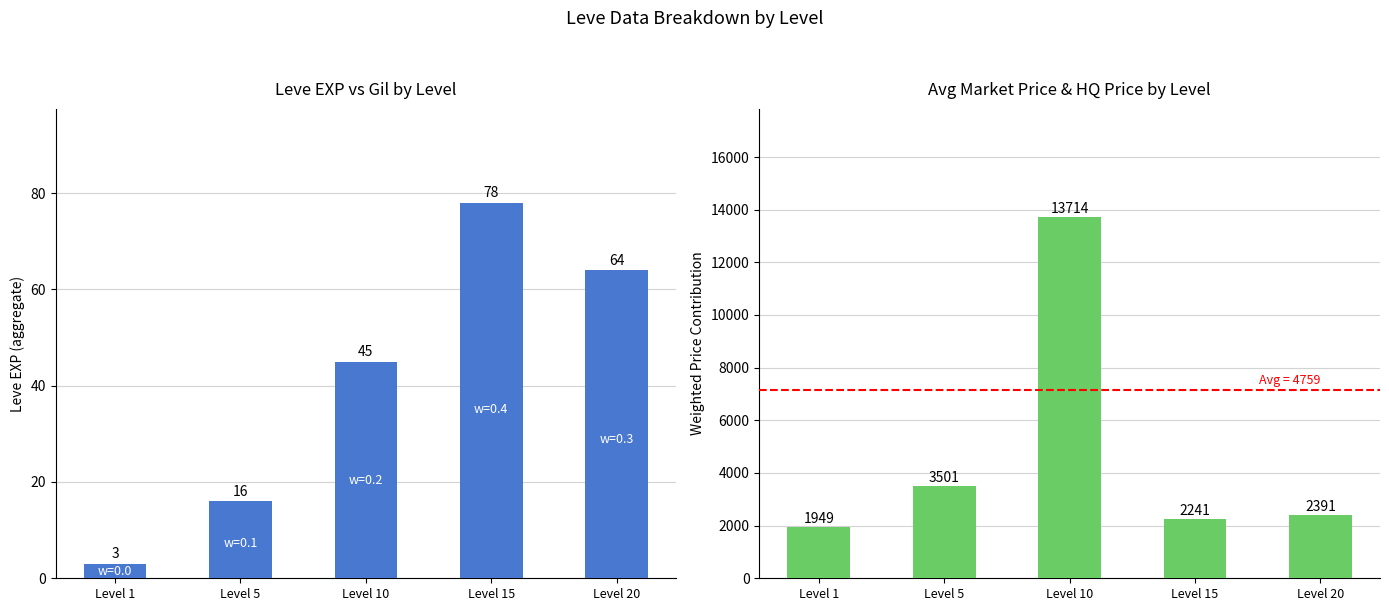

What is the value of the Avg Market Price bar at the 3rd from the left?

13713.7